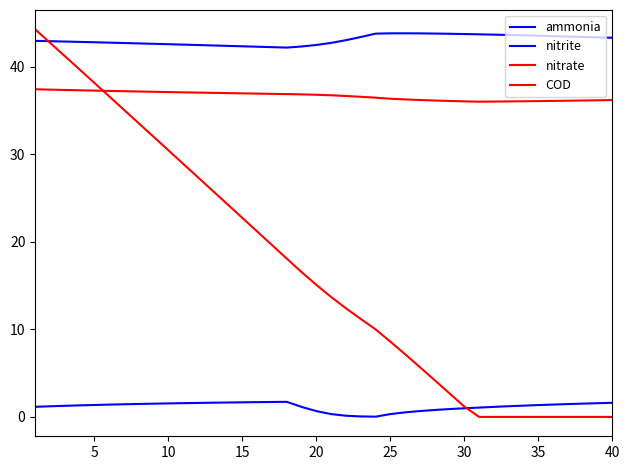

How many categories are shown in the chart?

40